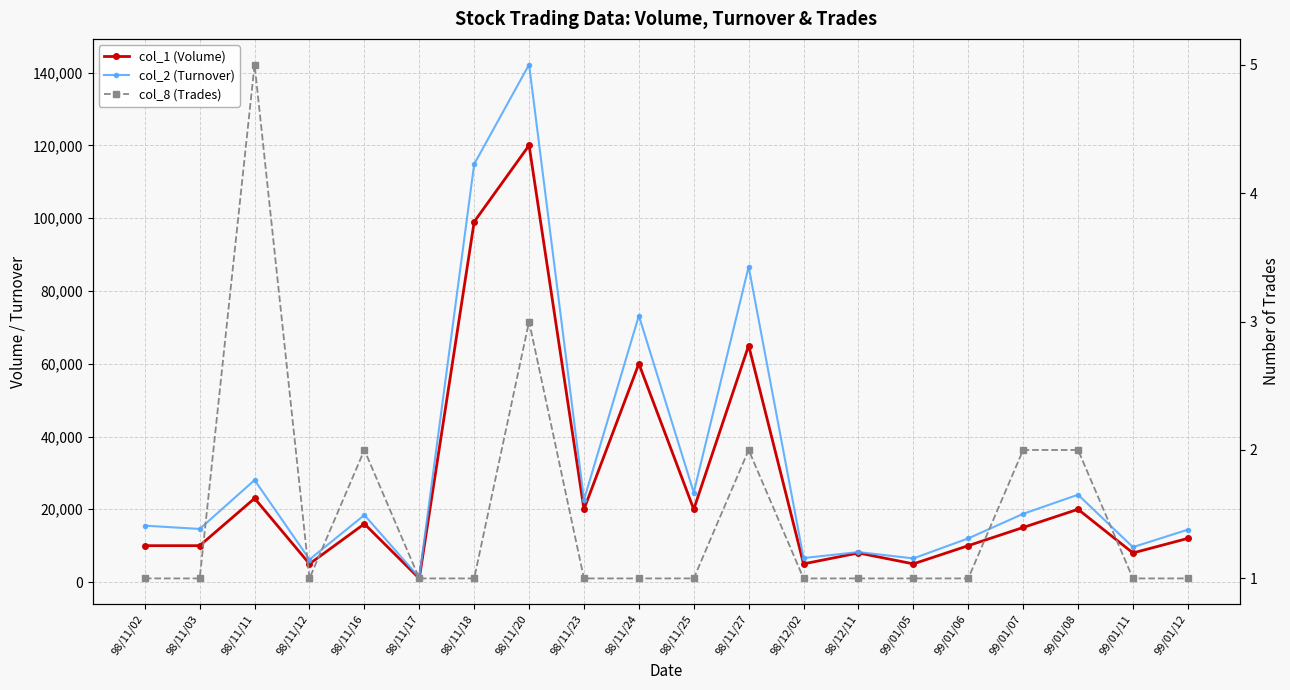

Is it true that col_2 (Turnover) equals 9215 at 99/01/05?

False